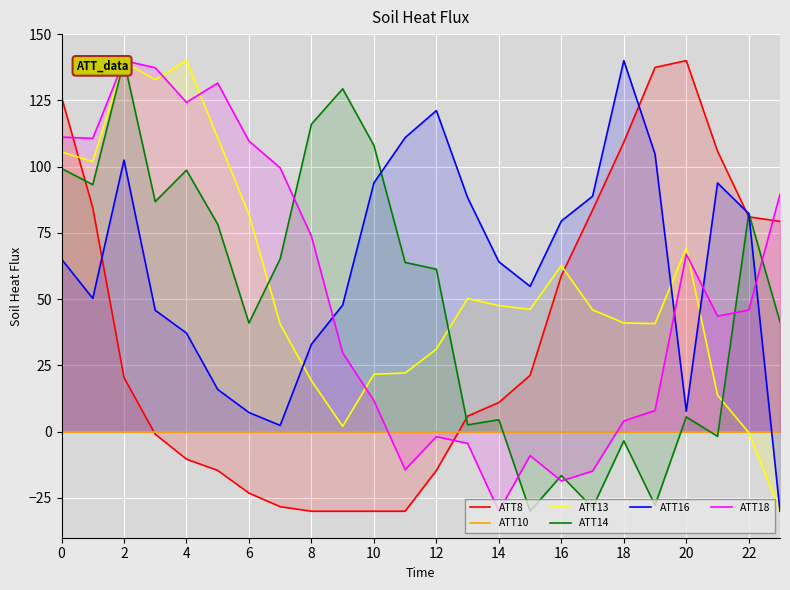

What is the label of the 17th point from the left?

16